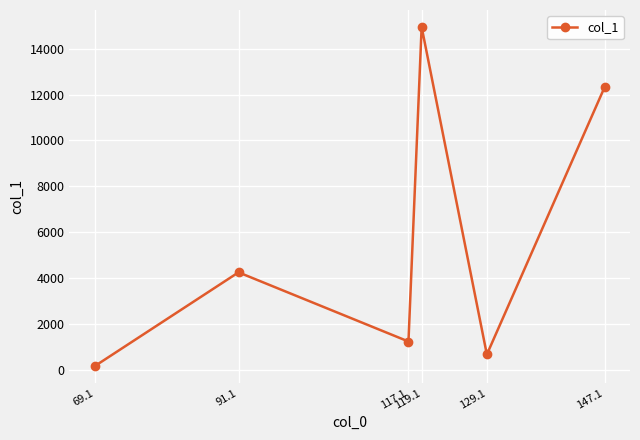

What is the change in value from 91.1 to 129.1?

-3583.2